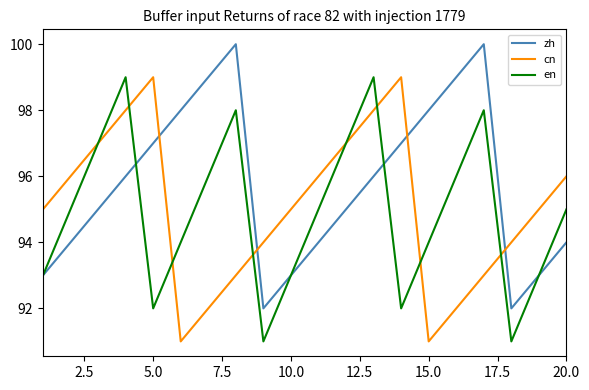

What is the maximum value for zh?

100